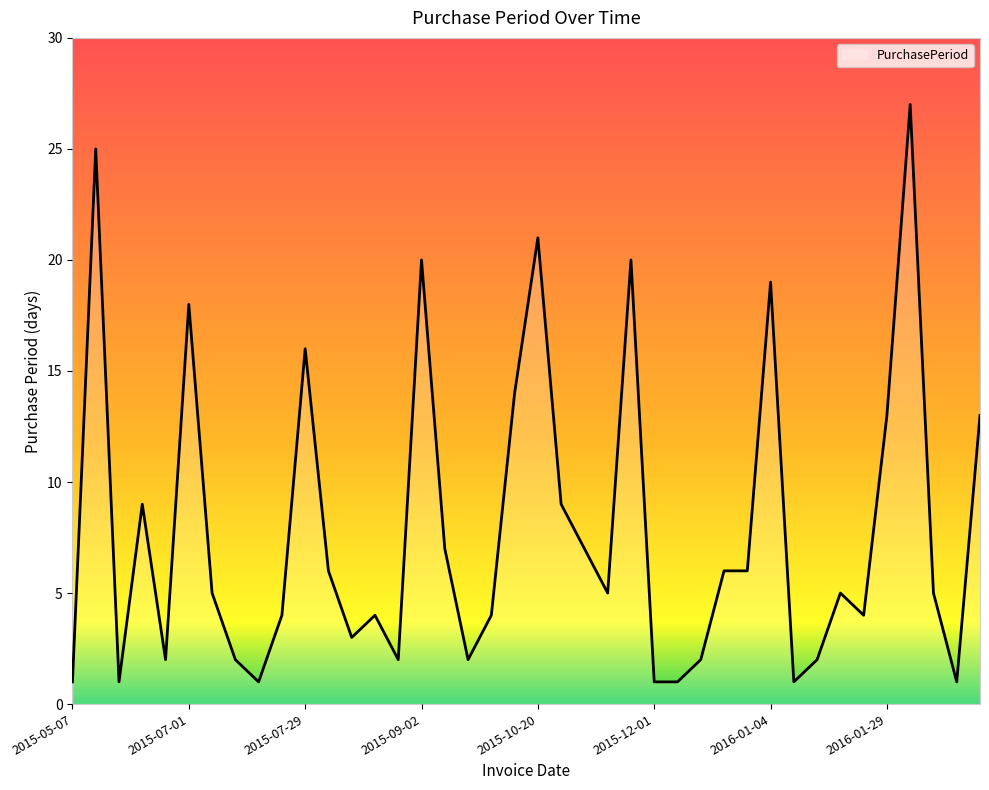

What is the greatest value displayed?

27